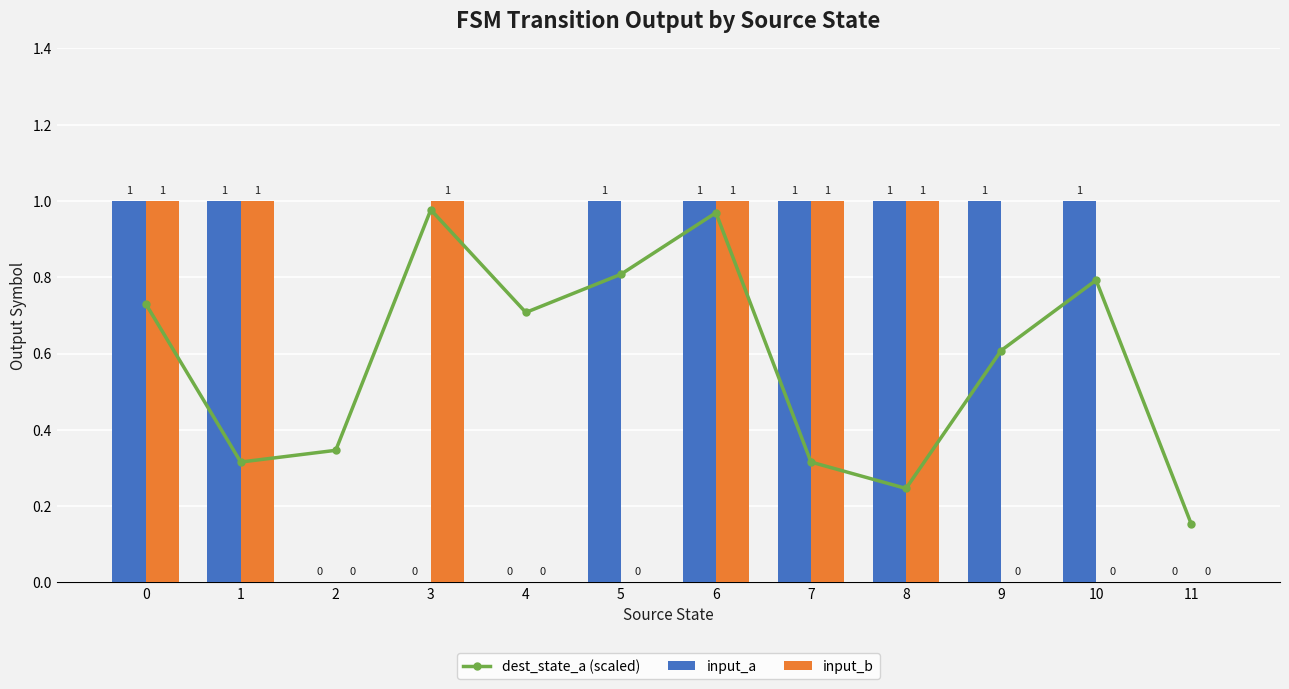

What is the value of the dest_state_a (scaled) bar at the 6th from the left?

0.8